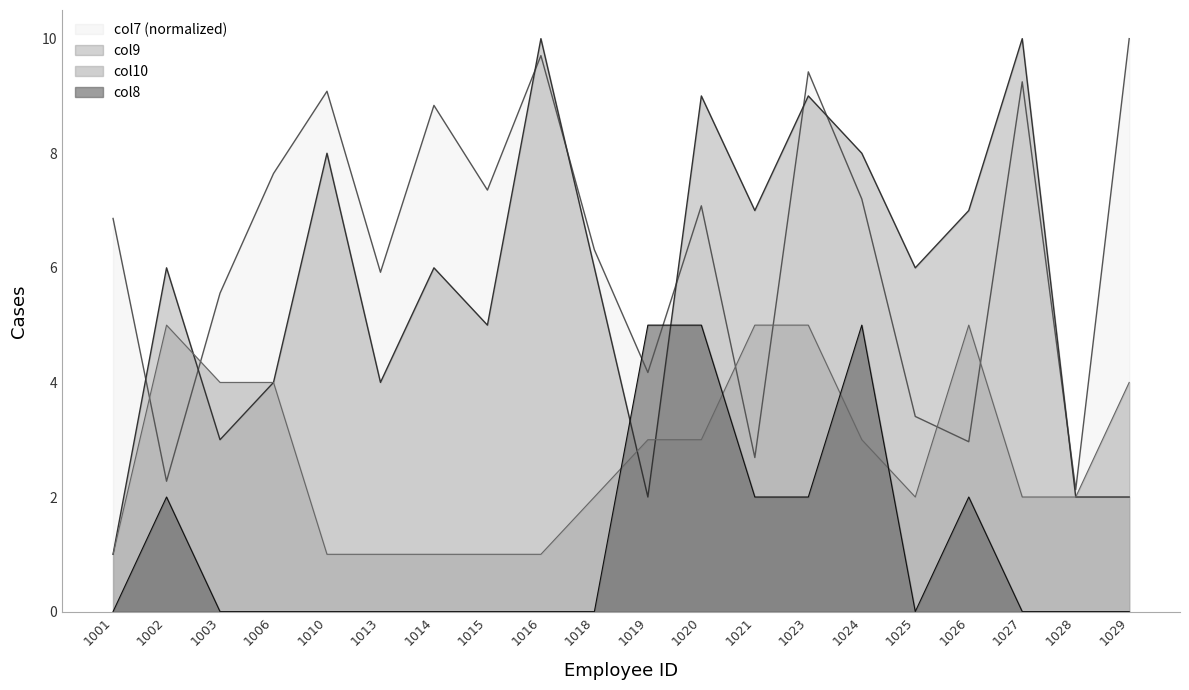

How many times do col10 and col8 cross each other?

4